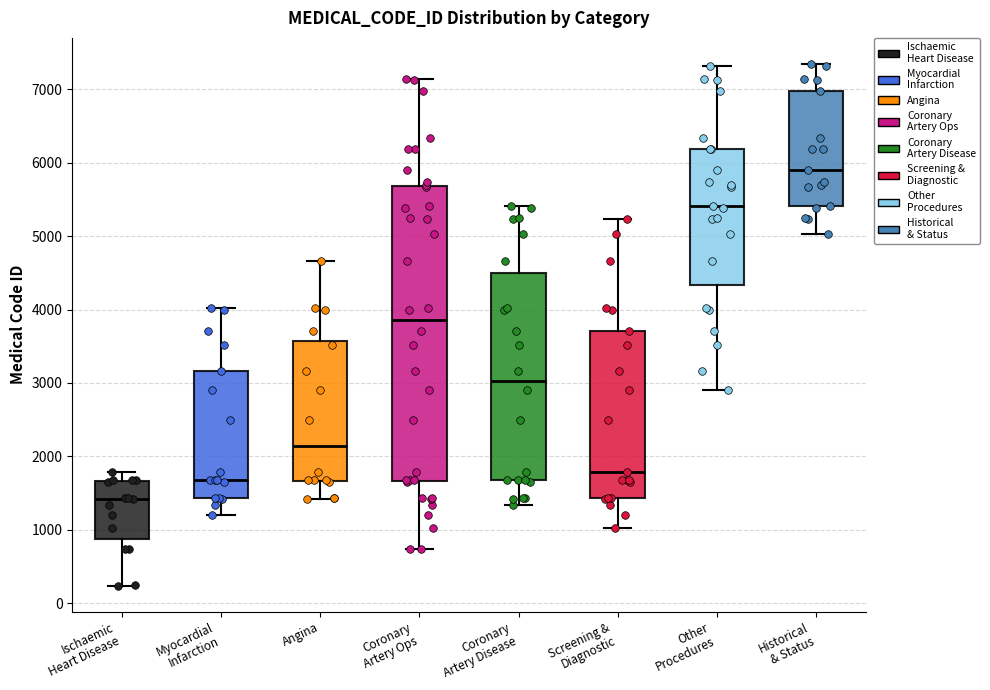

Reading left to right, read every box against the y-axis: the position of its median line, the range the box covers, and the ends of its whiskers. The values are not printed on the chart, so give them approximately, as read against the axis.

Ischaemic Heart Disease: median 1400, box 900 to 1700, whiskers 200 to 1800
Myocardial Infarction: median 1700, box 1400 to 3200, whiskers 1200 to 4000
Angina: median 2100, box 1700 to 3600, whiskers 1400 to 4700
Coronary Artery Ops: median 3900, box 1700 to 5700, whiskers 700 to 7100
Coronary Artery Disease: median 3000, box 1700 to 4500, whiskers 1300 to 5400
Screening & Diagnostic: median 1800, box 1400 to 3700, whiskers 1000 to 5200
Other Procedures: median 5400, box 4300 to 6200, whiskers 2900 to 7300
Historical & Status: median 5900, box 5400 to 7000, whiskers 5000 to 7300